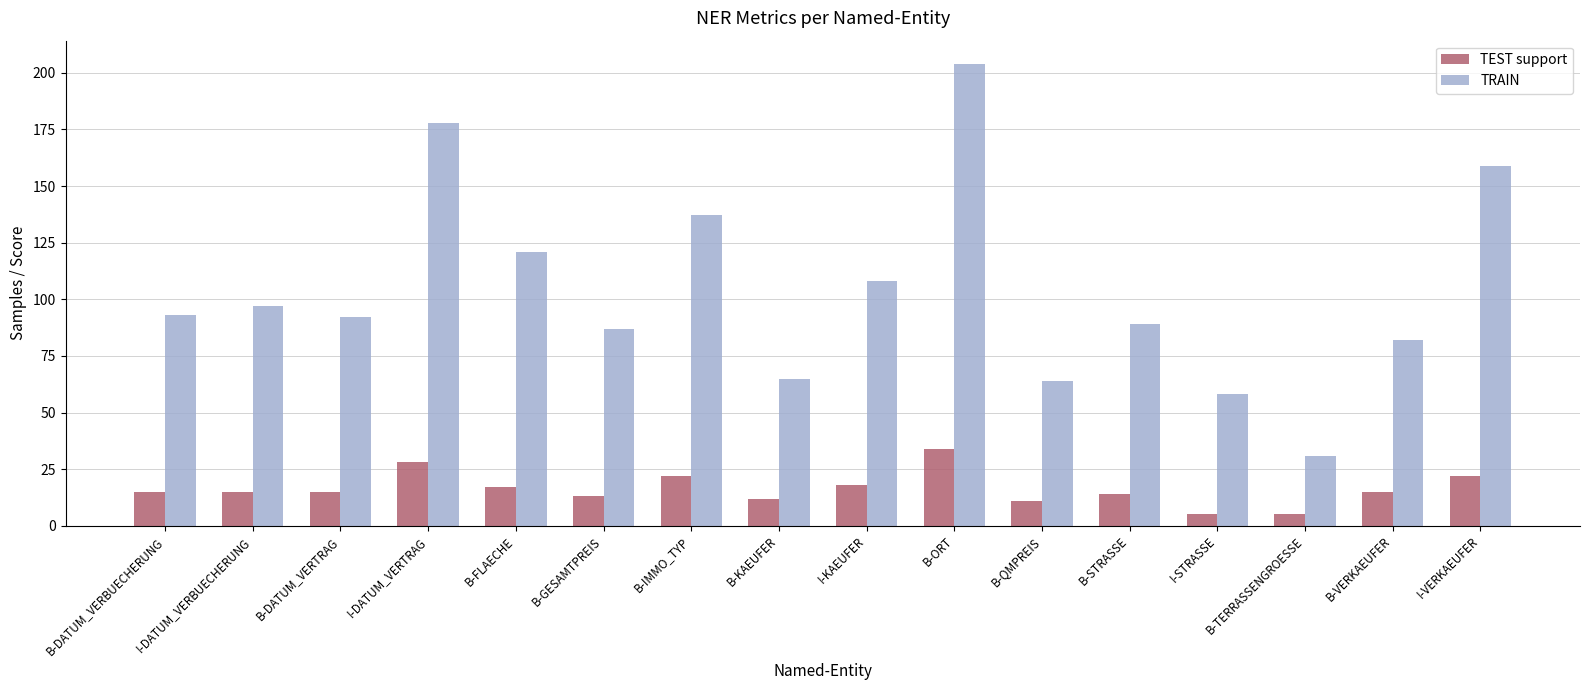

Rank the series by their average value, from lowest to highest.

TEST support, TRAIN